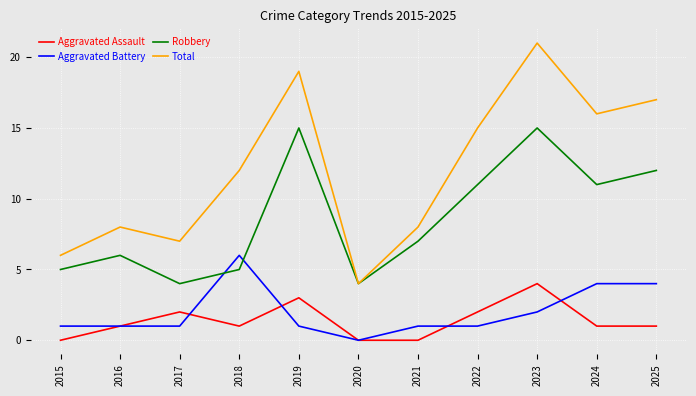

At which category does the chart reach its peak across all series?

2023